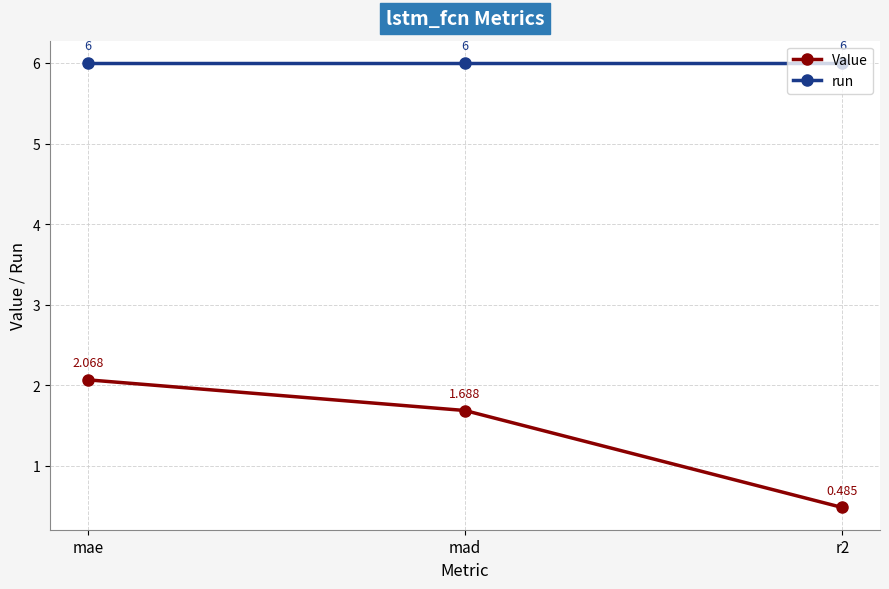

Count the number of data series in this chart.

2